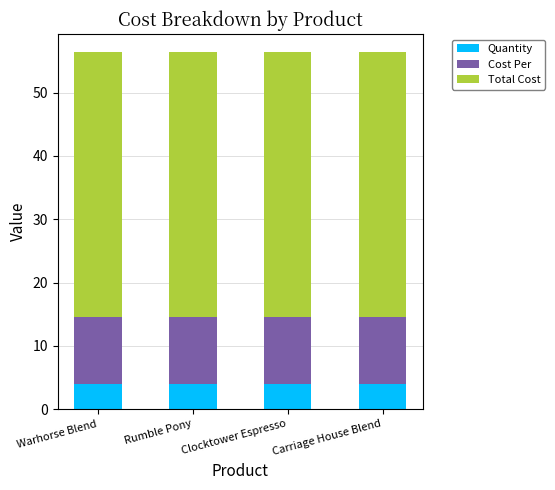

What is the total value across all series at Carriage House Blend?

56.5